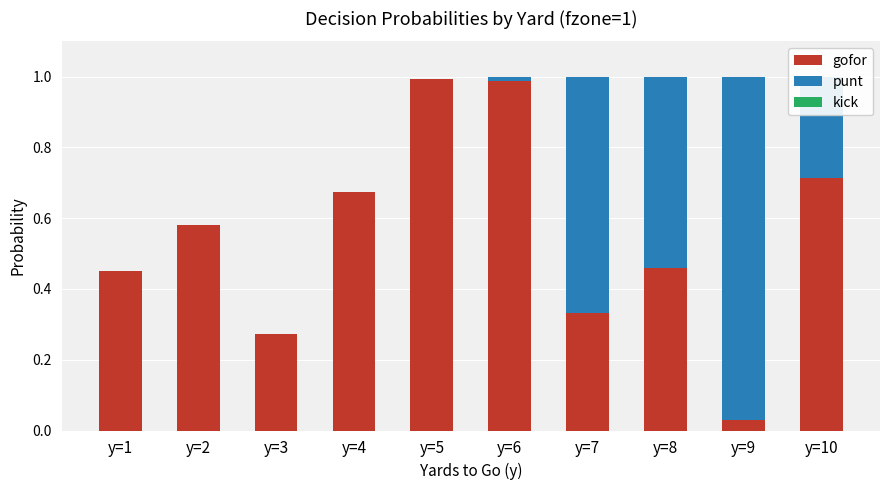

What is the sum of all gofor values?

5.5